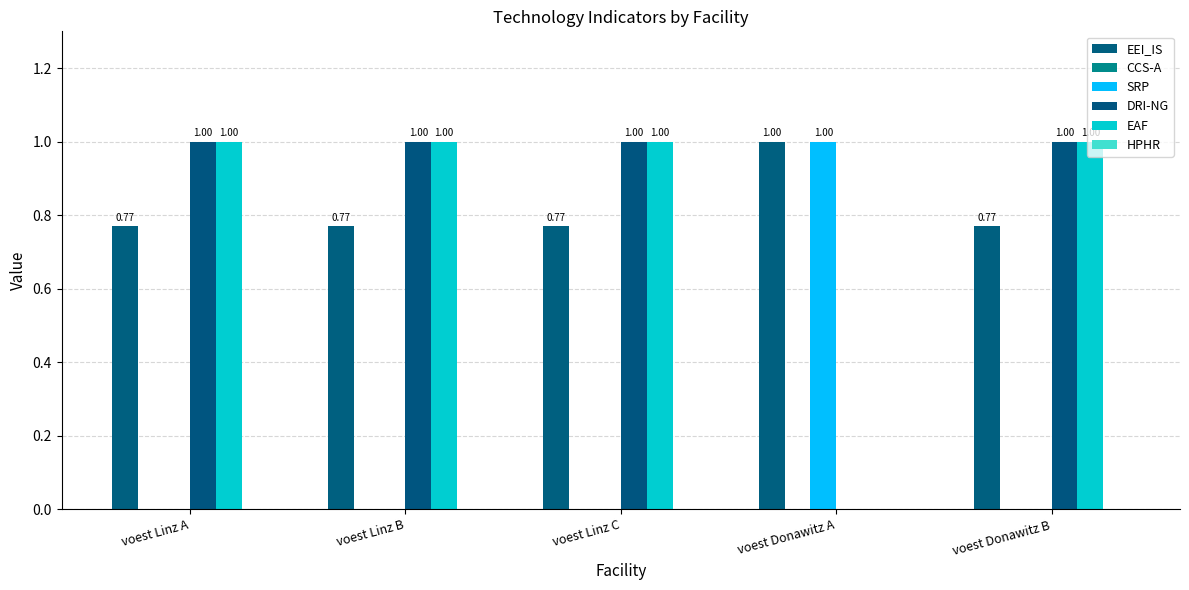

Count the number of data series in this chart.

4